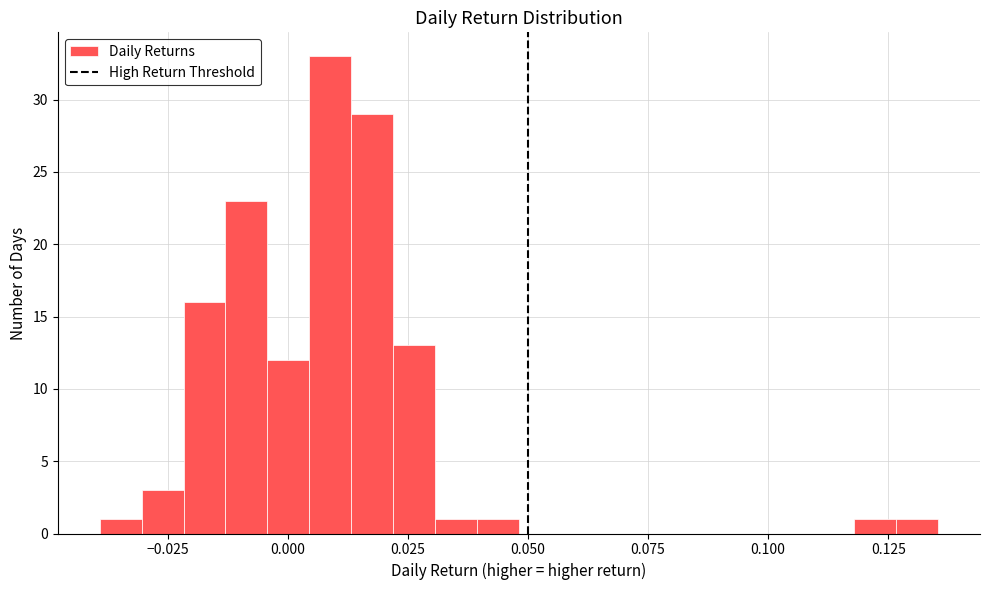

Around what value on the x-axis is the tallest bar? Give the approximate position of its centre, as read against the axis.

0.010